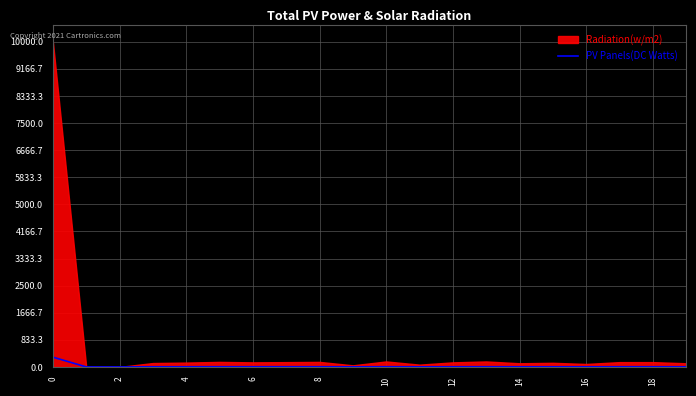

The value of PV Panels(DC Watts) at 0 is 300.0. True or false?

True